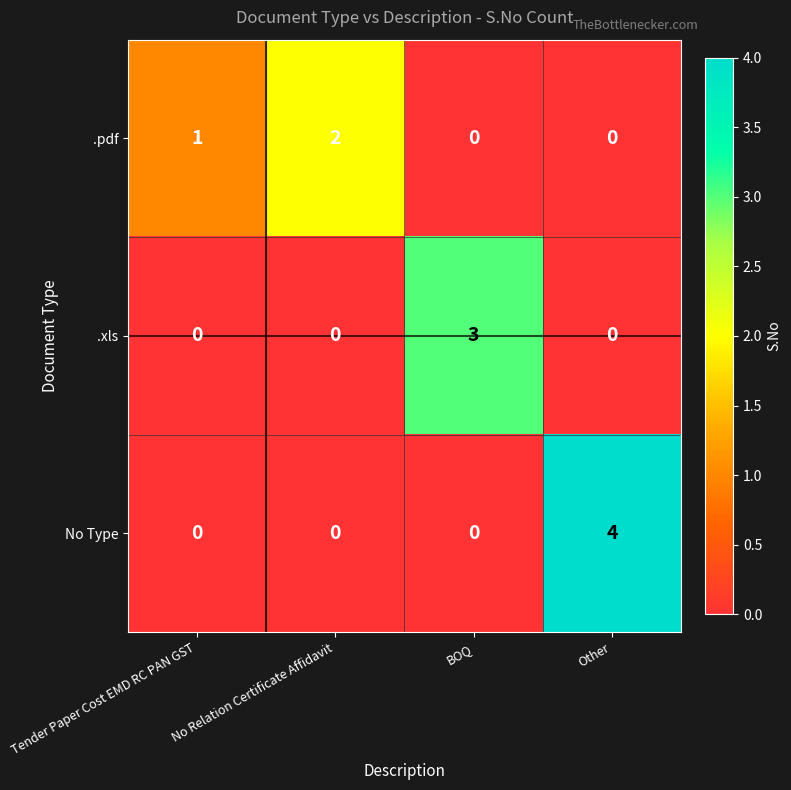

Which series has the largest total across all categories?

No Type